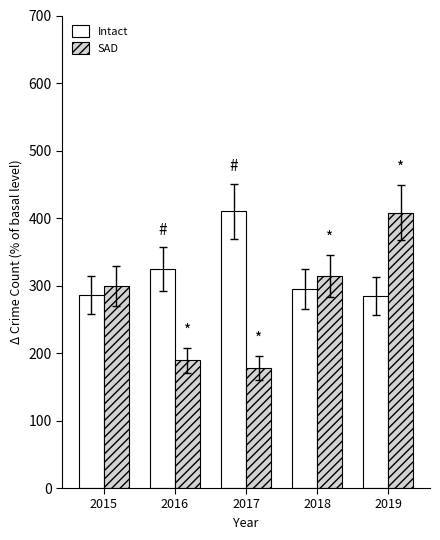

What is the average value of the SAD series?

278